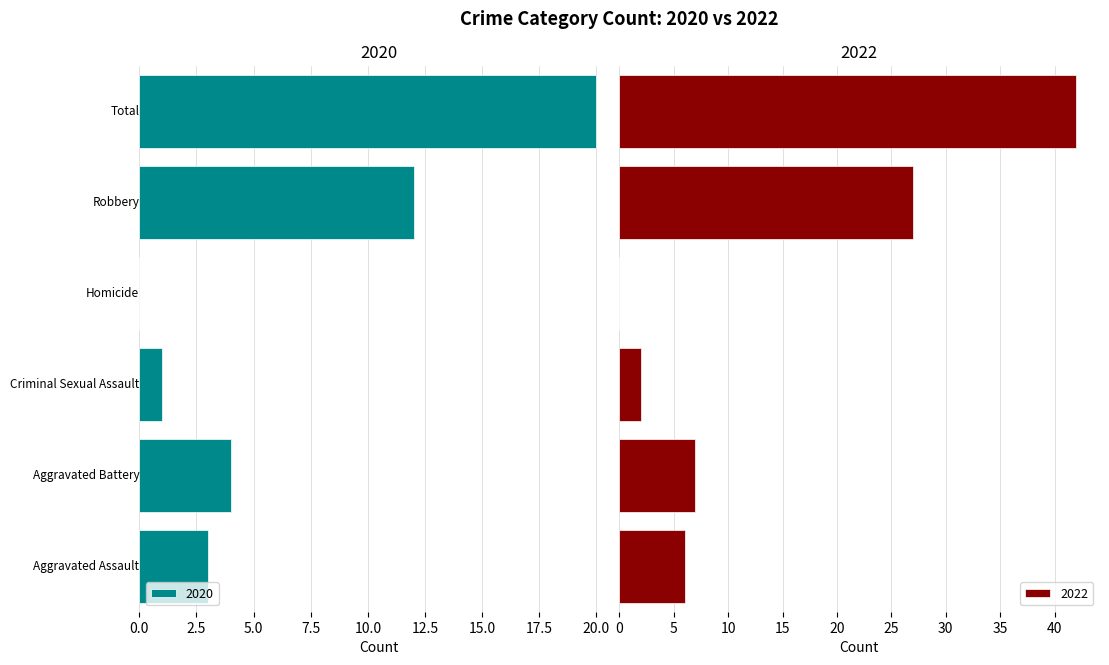

Does the chart contain any negative values?

No